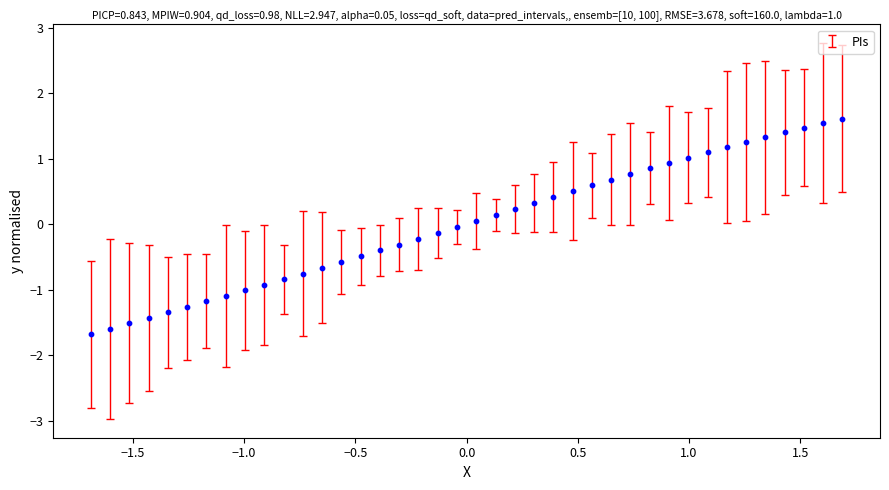

What is the range of Y values (max minus min)?

3.3